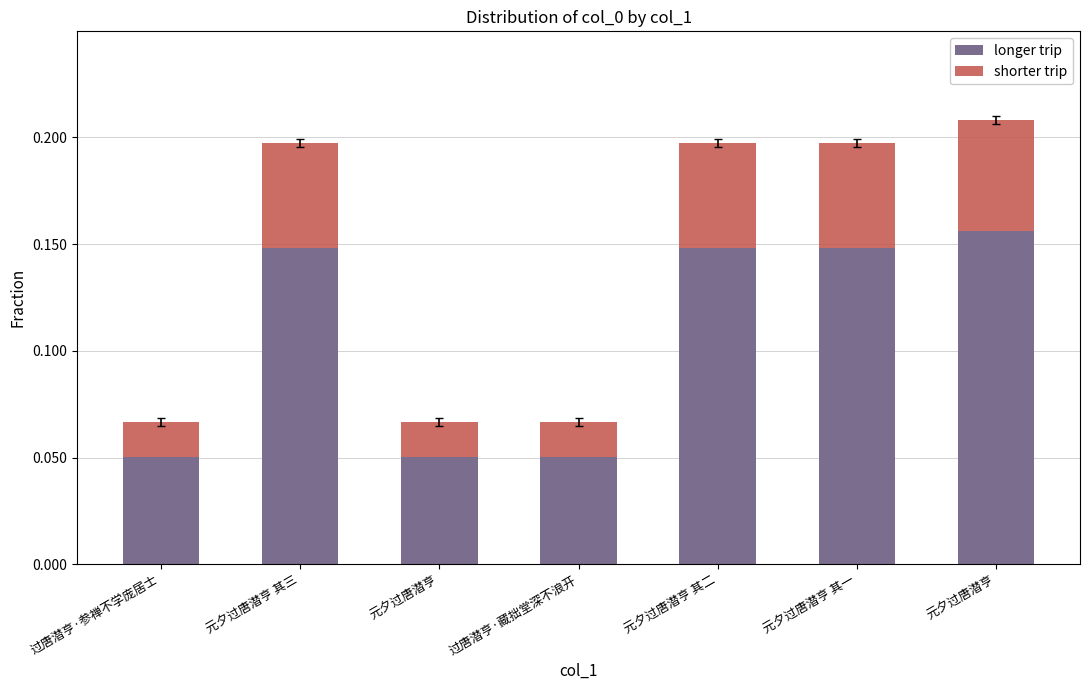

What are all the series names shown in the legend?

longer trip, shorter trip